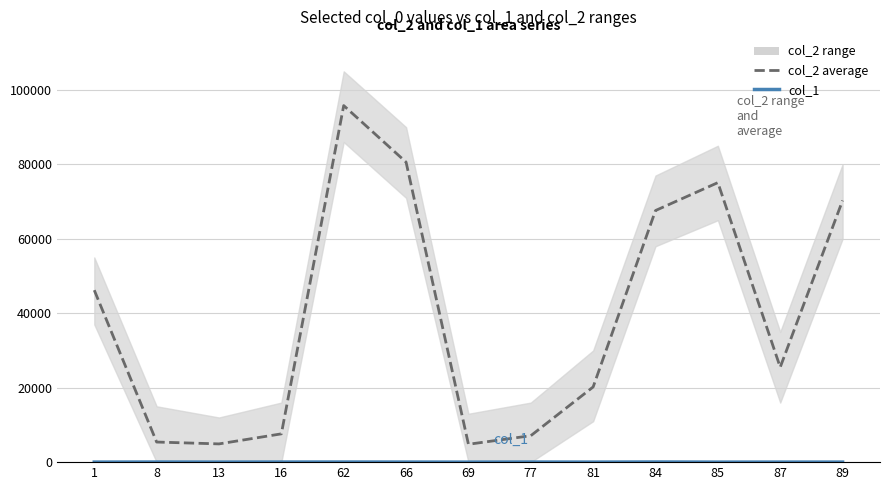

What is the difference between the col_2 average values at 8 and 62?

90400